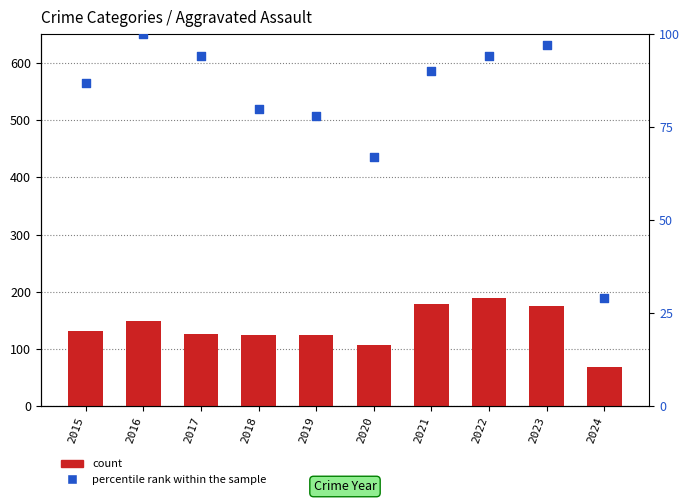

At which category is the sum across all series the highest?

2022